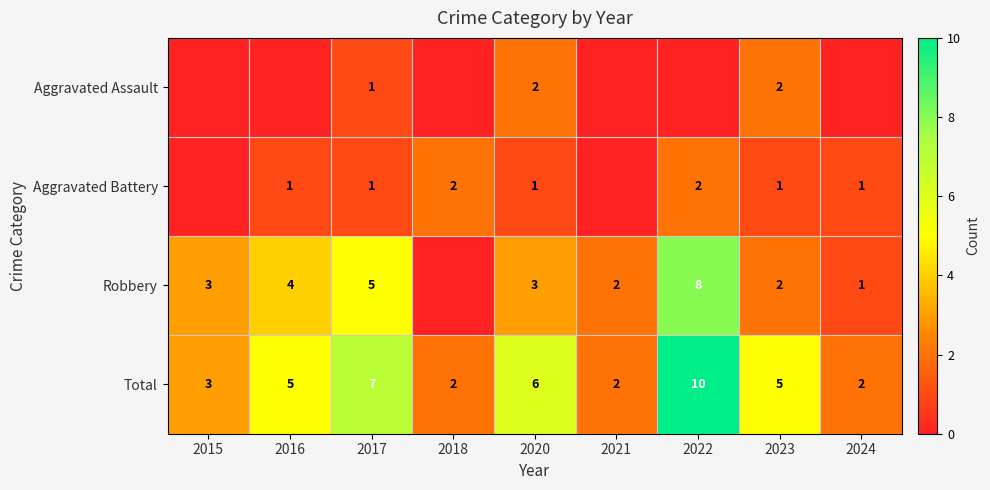

Which category has the highest value across all series?

2022